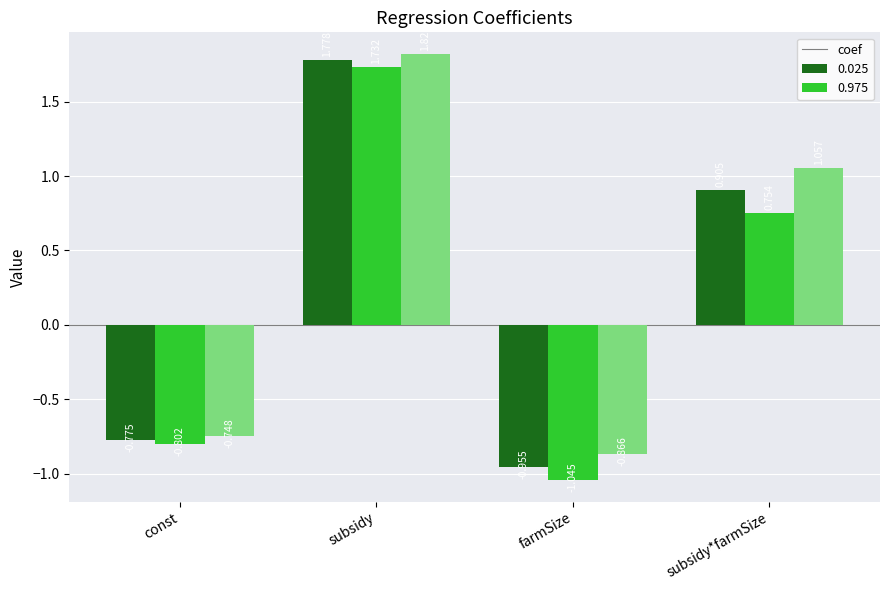

List the labels in order of 0.025 value, largest first.

subsidy, subsidy*farmSize, const, farmSize